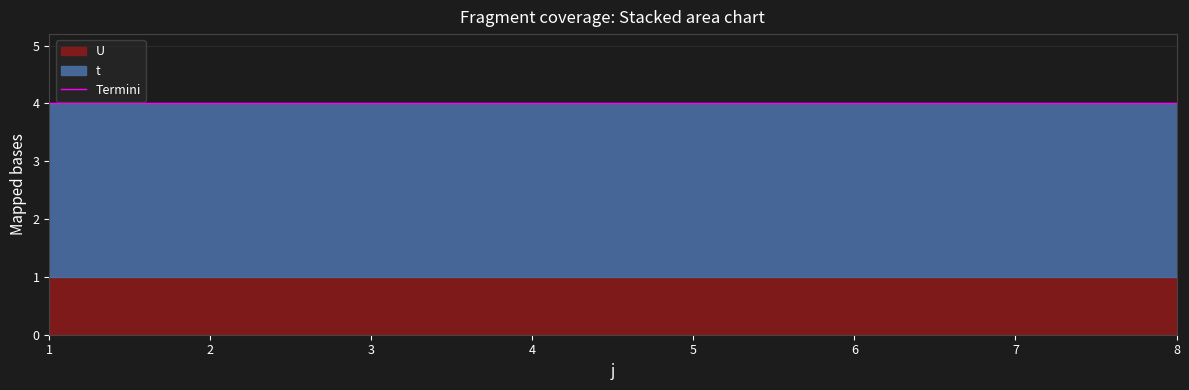

Reading left to right, list all the values displayed in this chart.

t: 1=3	2=3	3=3	4=3	5=3	6=3	7=3	8=3
U: 1=1	2=1	3=1	4=1	5=1	6=1	7=1	8=1